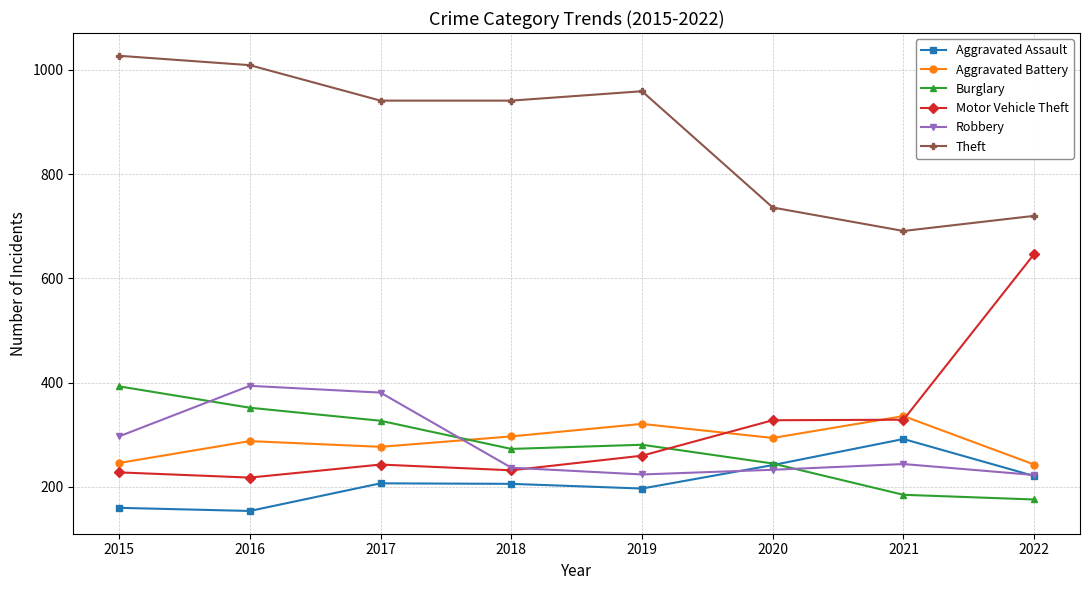

What is the spread (max minus min) of values at 2017?

734